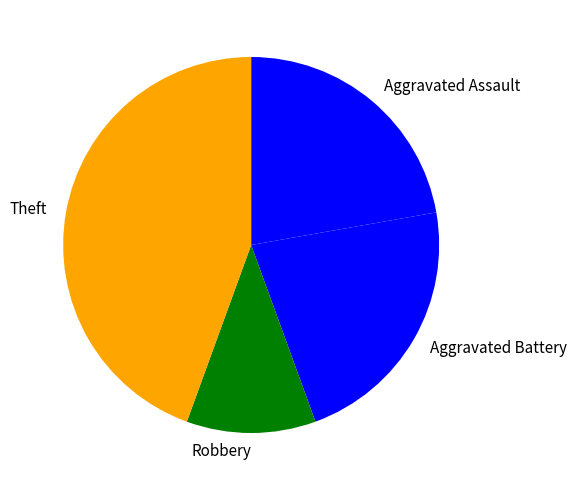

Which slice is the largest?

Theft